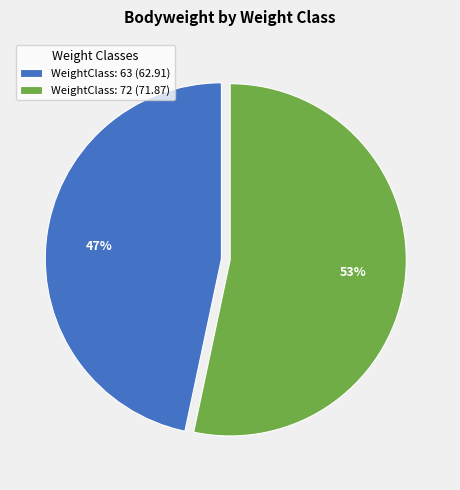

Combined, do WeightClass: 72 (71.87) and WeightClass: 63 (62.91) account for over 50%?

Yes